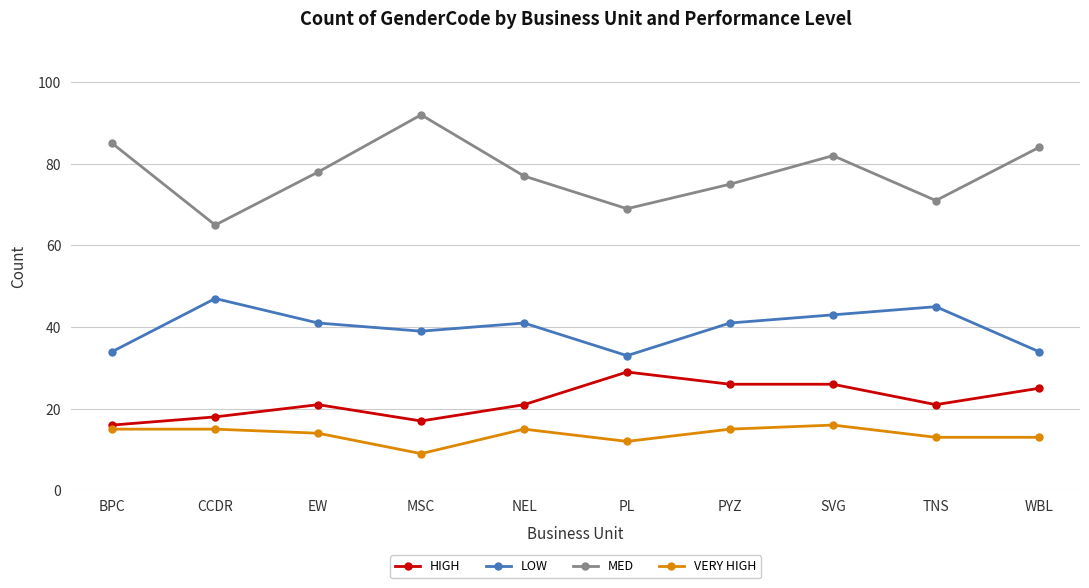

Reading right to left, extract all data points from this chart.

HIGH: 25	21	26	26	29	21	17	21	18	16
LOW: 34	45	43	41	33	41	39	41	47	34
MED: 84	71	82	75	69	77	92	78	65	85
VERY HIGH: 13	13	16	15	12	15	9	14	15	15